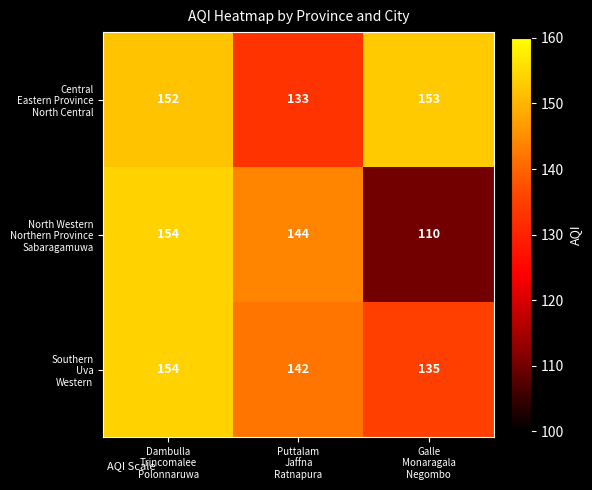

At which category does the chart reach its peak across all series?

Dambulla
Trincomalee
Polonnaruwa